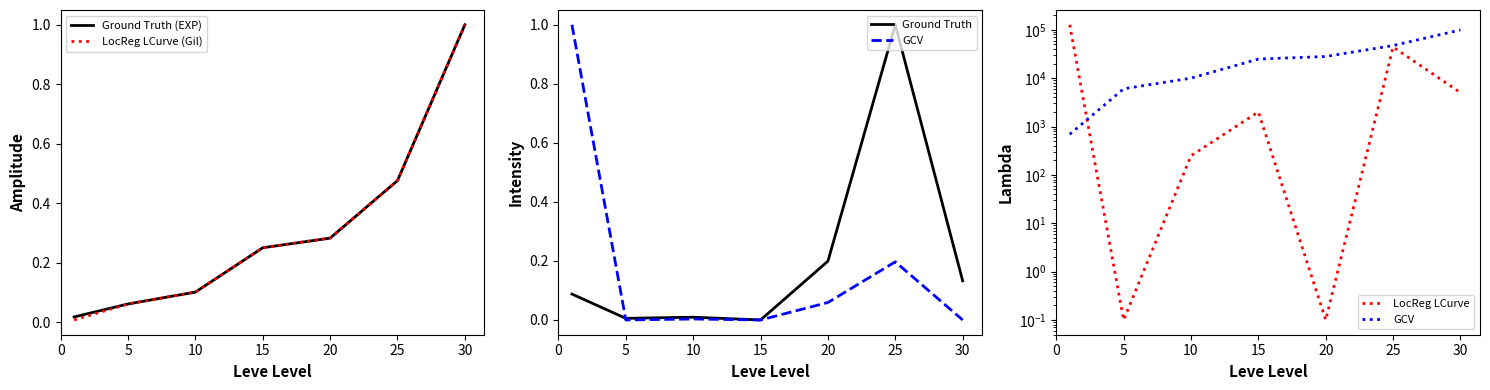

The LocReg LCurve (Gil) series shows 0.7 at 25. True or false?

False